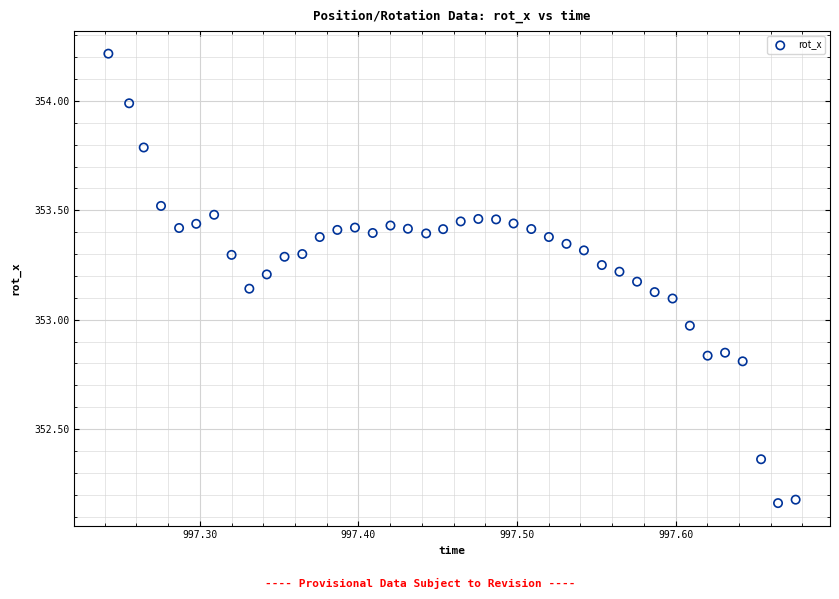

What is the range of Y values (max minus min)?

2.1